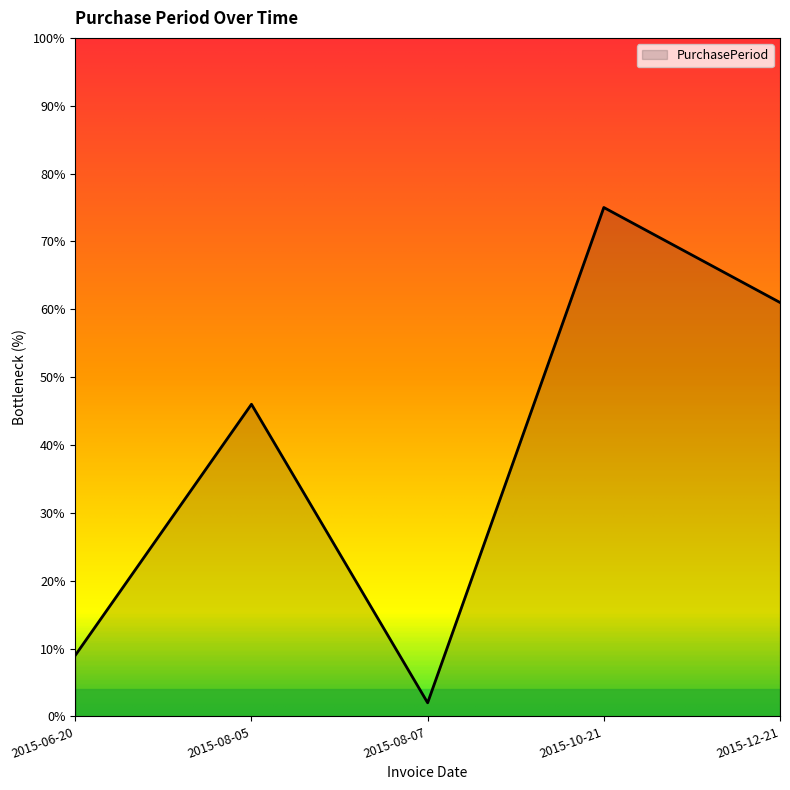

What is the sum of the values at 2015-10-21 and 2015-12-21?

136